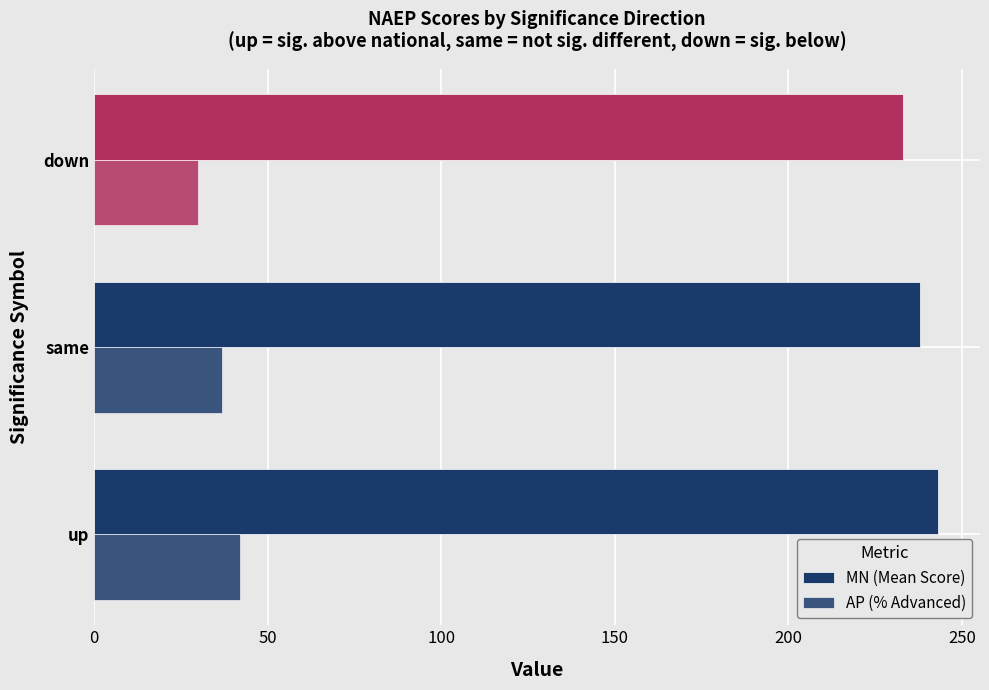

How many data points does each series have?

3